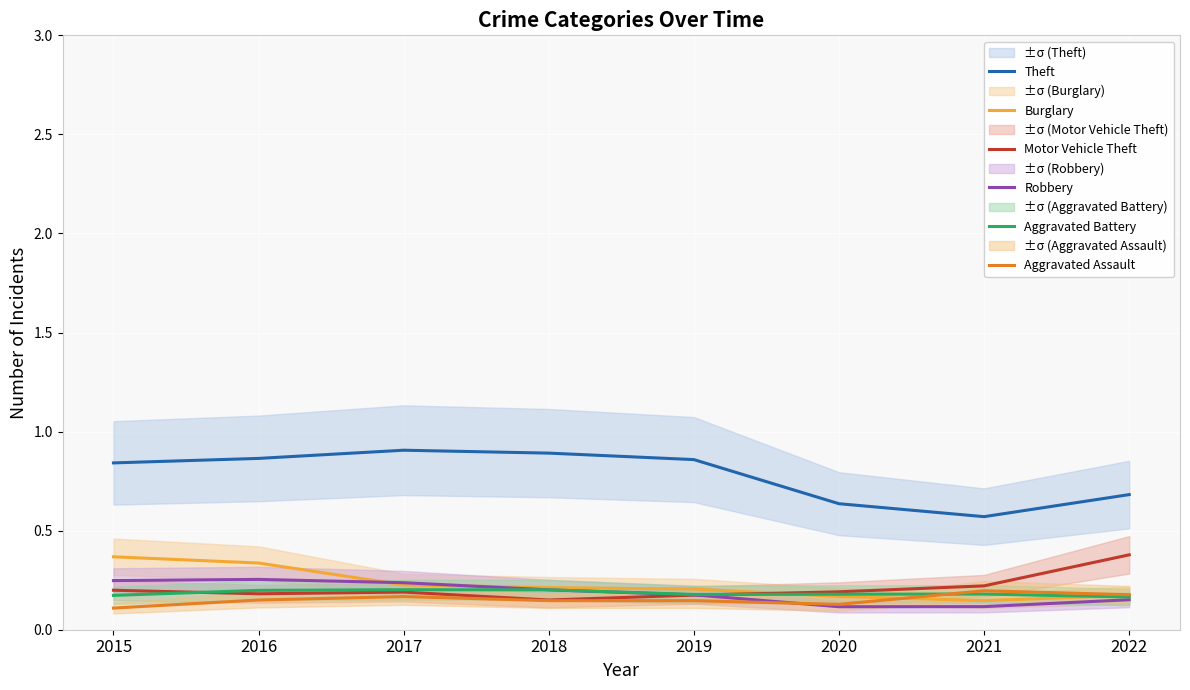

Does the chart display data point markers on the line(s)?

No